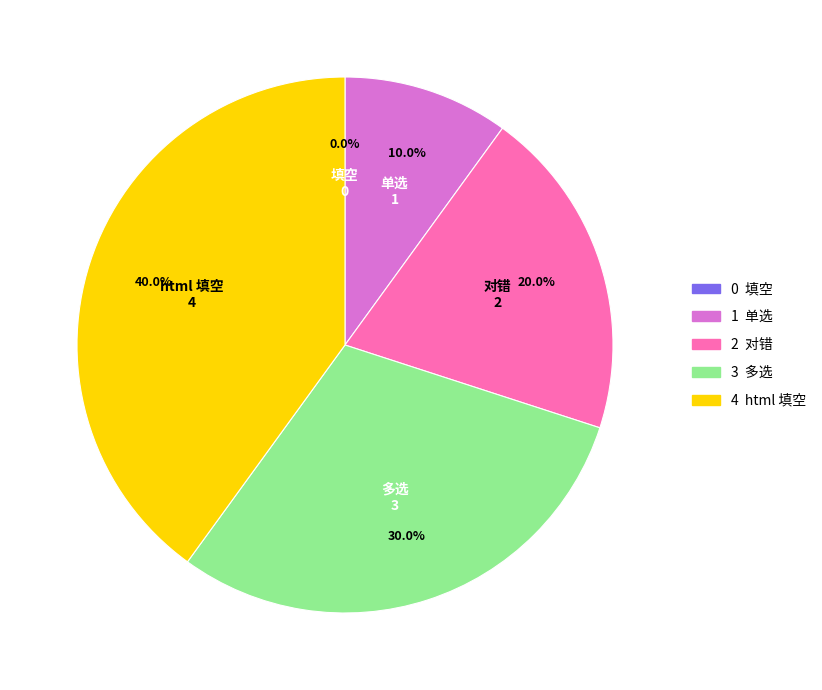

Is 填空 the majority of the pie?

No